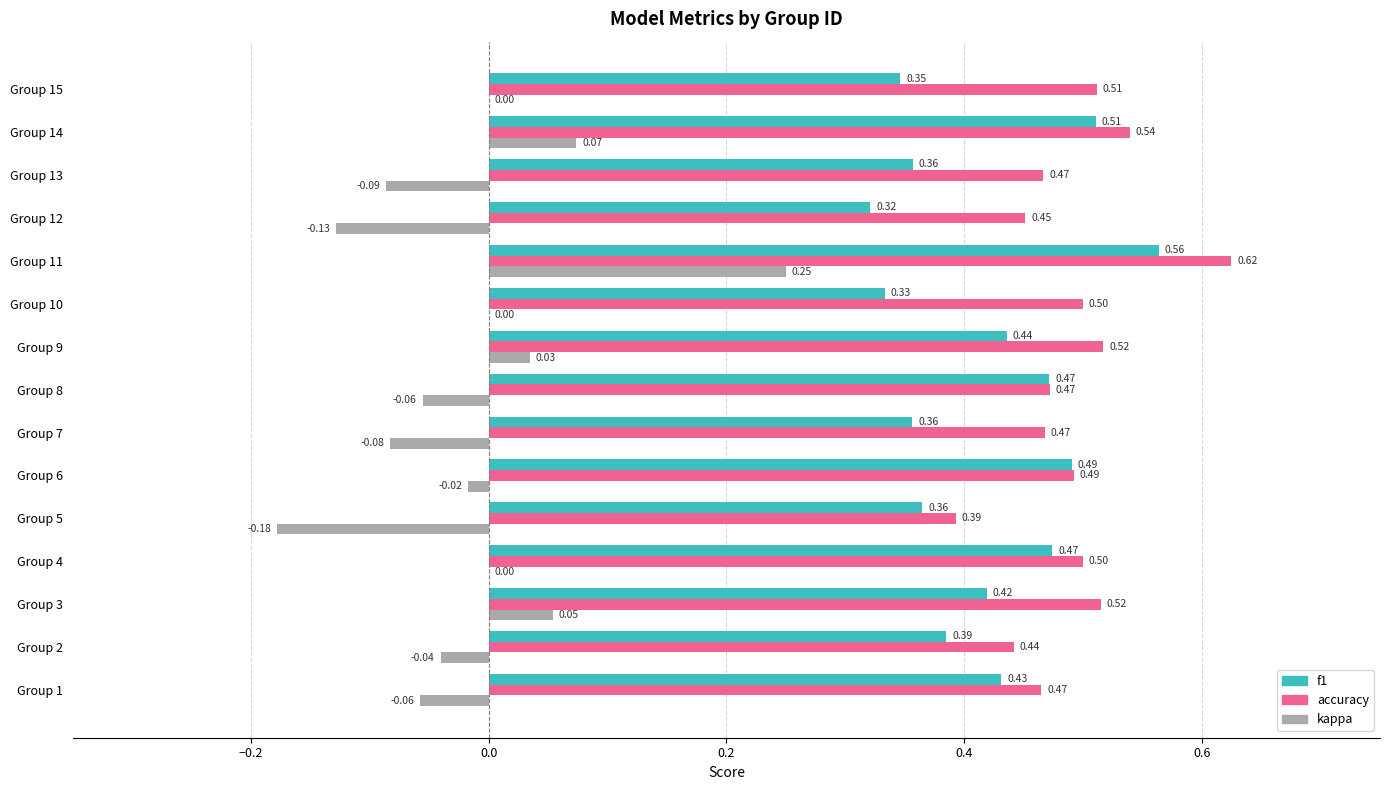

Which series changed the most between Group 4 and Group 8?

kappa